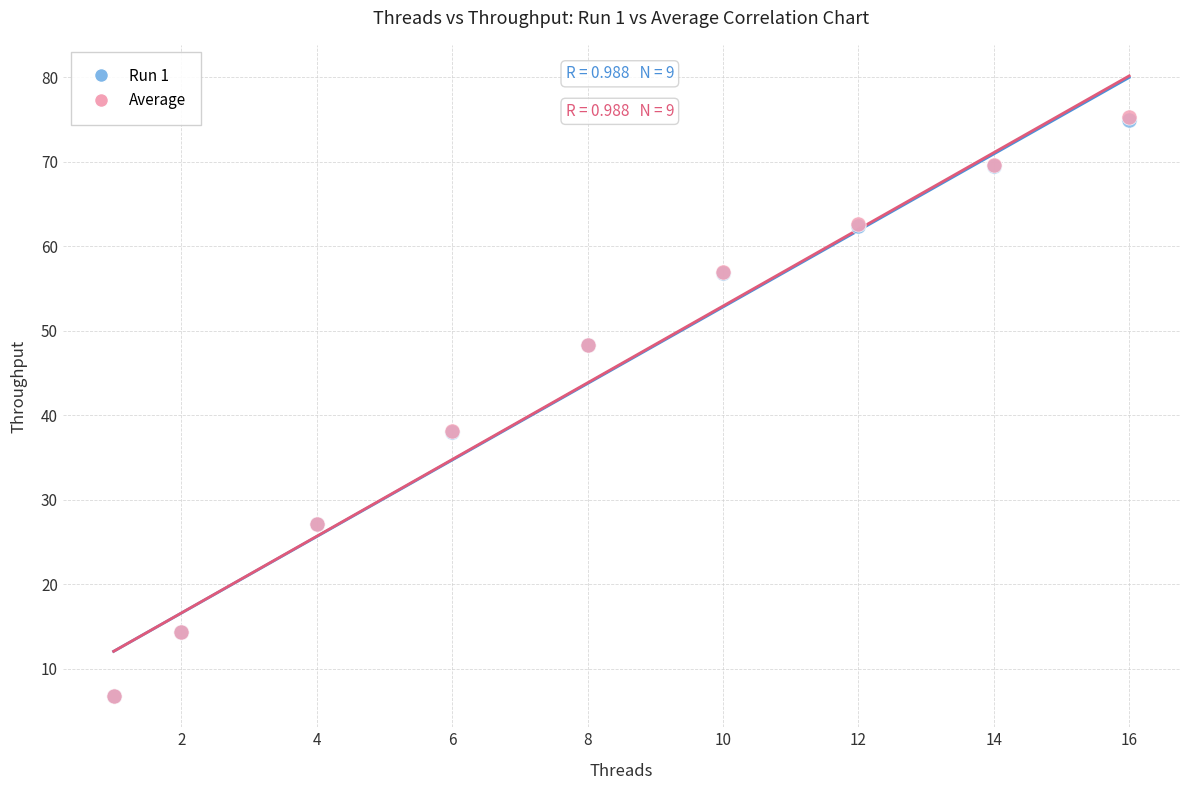

What are all the series names shown in the legend?

Run 1, Average